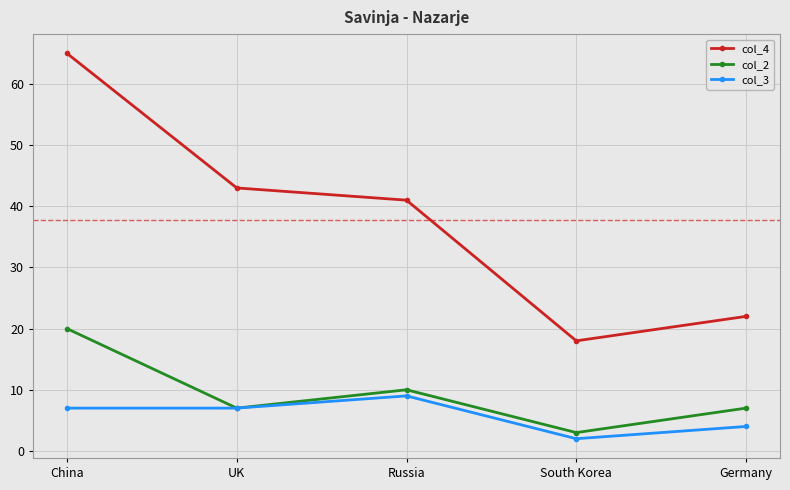

Between UK and South Korea, which series saw the biggest shift?

col_4